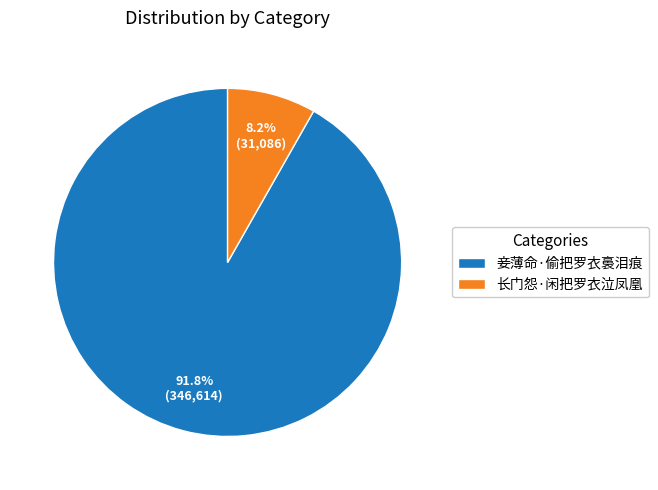

Which slice is the largest?

妾薄命·偷把罗衣裛泪痕